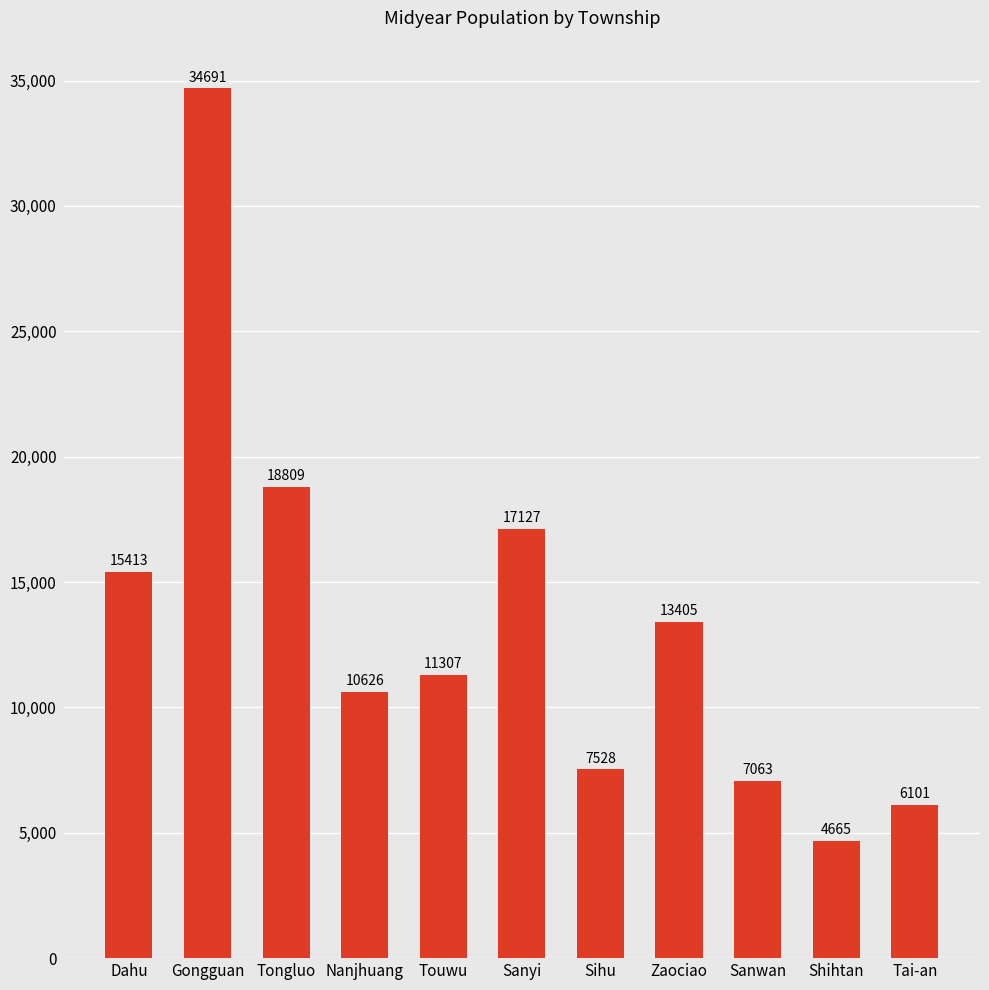

What is the label of the 2nd bar from the right?

Shihtan